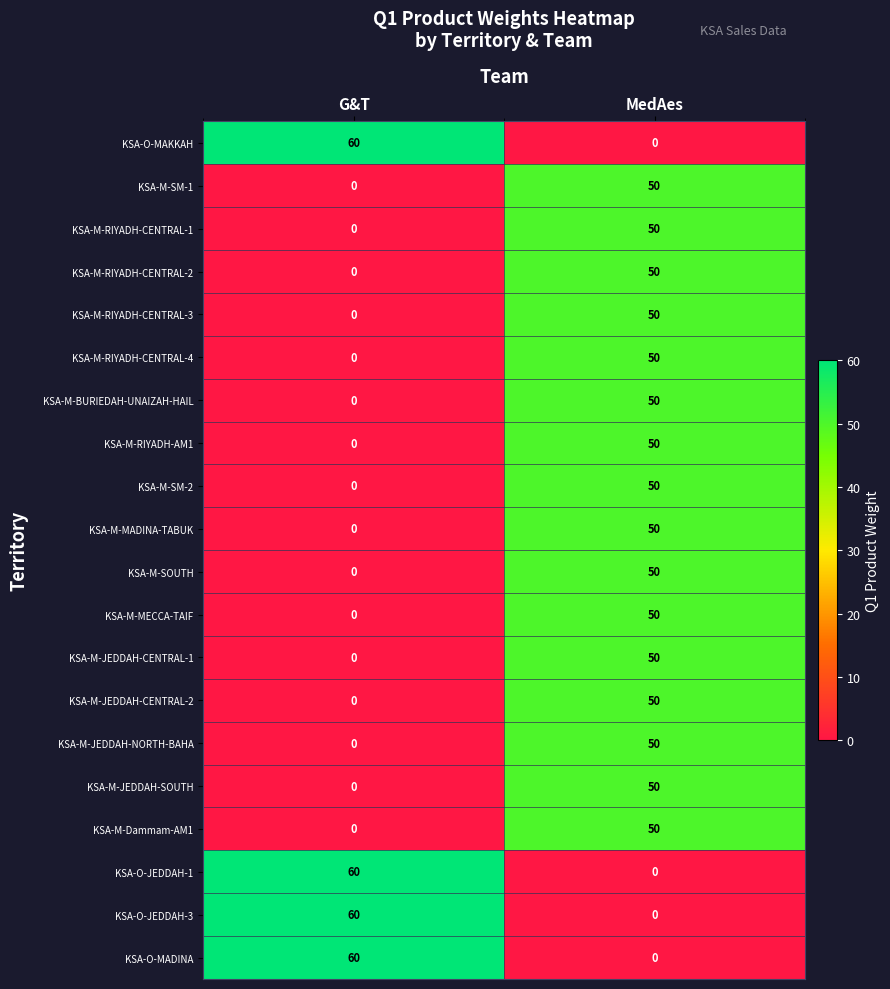

At which category is the sum across all series the highest?

MedAes